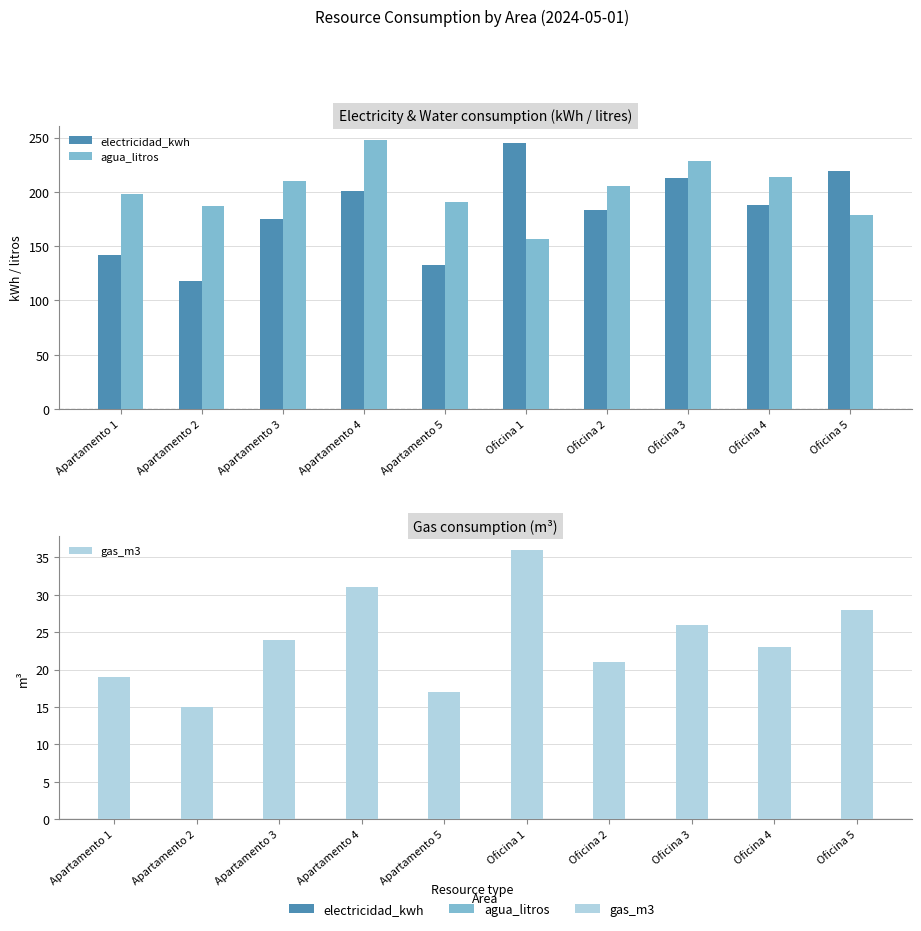

What is the label of the 7th bar from the left?

Oficina 2